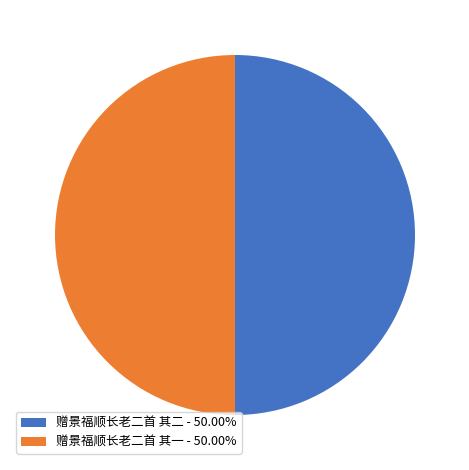

Combined, do 赠景福顺长老二首 其二 - 50.00% and 赠景福顺长老二首 其一 - 50.00% account for over 50%?

Yes